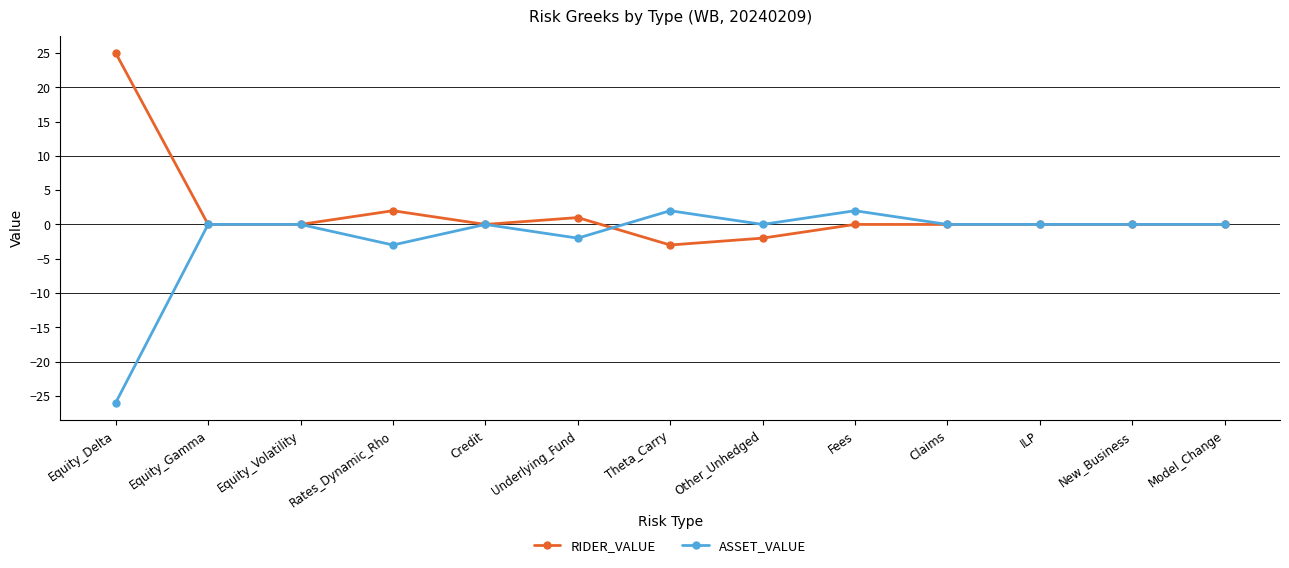

Is it true that ASSET_VALUE equals -18 at Equity_Volatility?

False